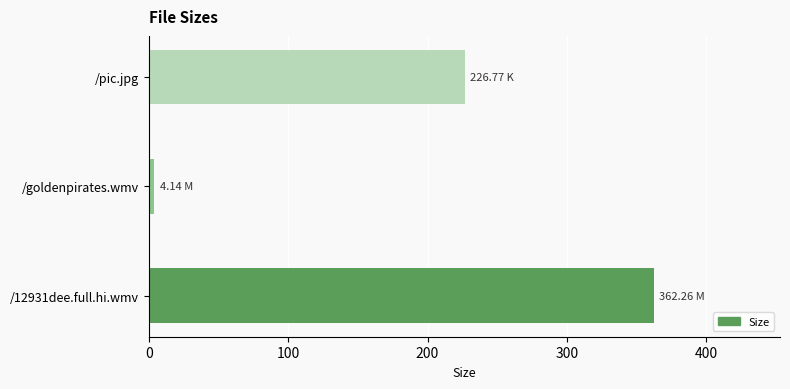

List the labels in order of value, smallest first.

/goldenpirates.wmv, /pic.jpg, /12931dee.full.hi.wmv